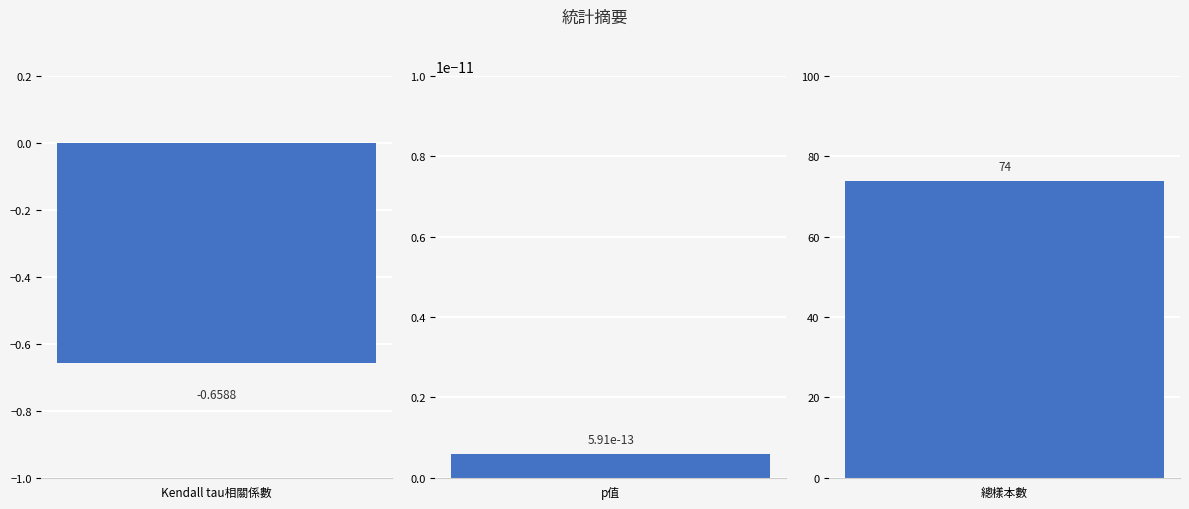

True or false: the data shows 42.8 at 總樣本數.

False